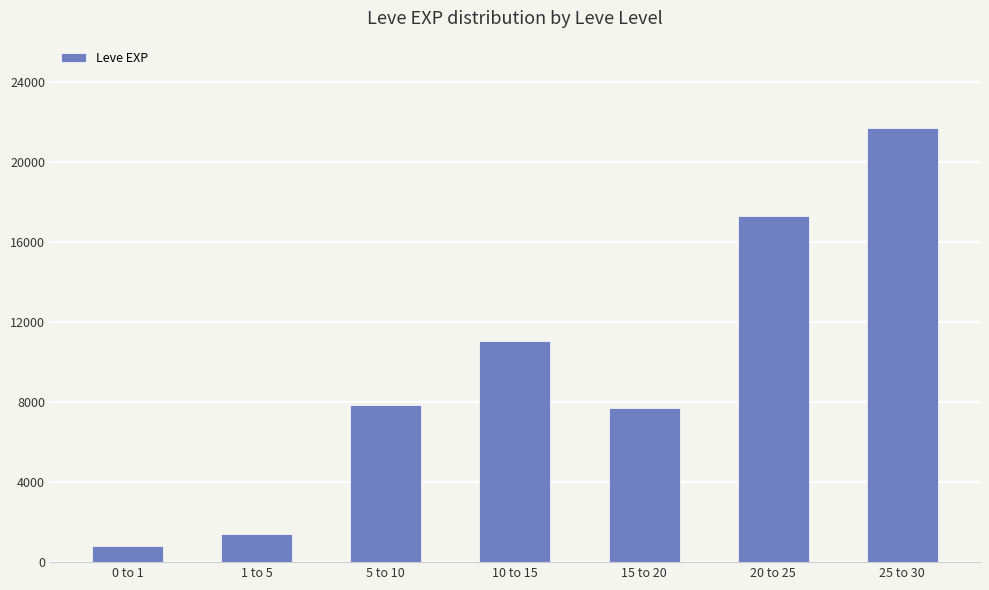

Between 20 to 25 and 25 to 30, which is larger?

25 to 30